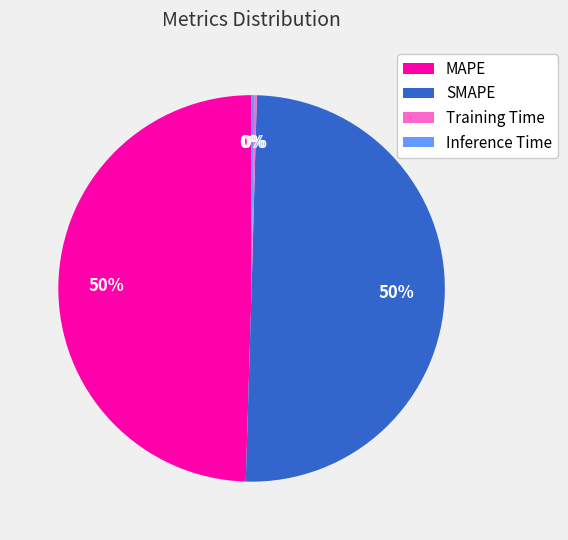

What is the ratio of the value at SMAPE to the value at MAPE?

1.0